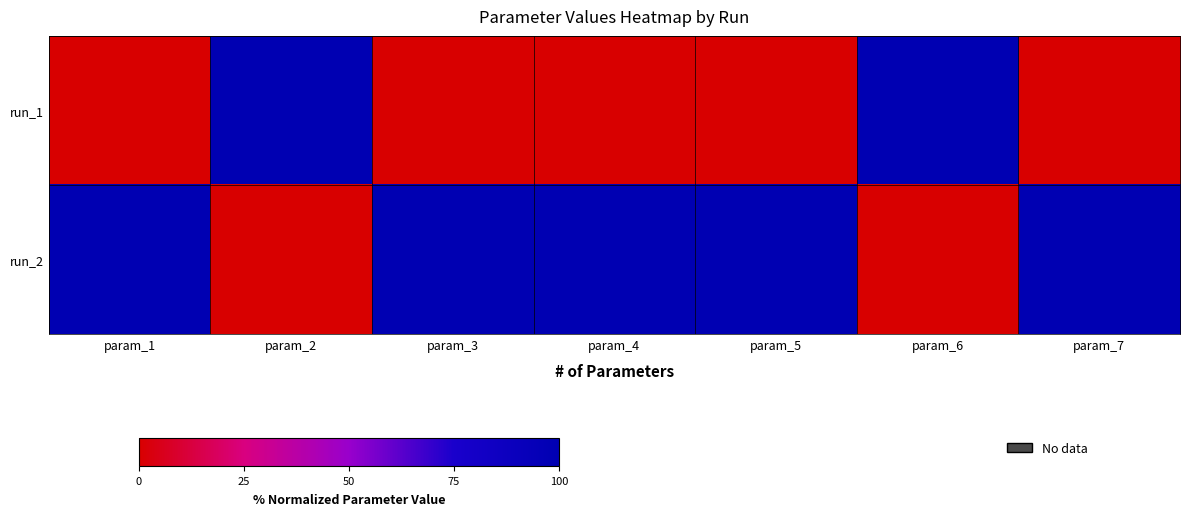

What is the total value across all series at param_5?

100